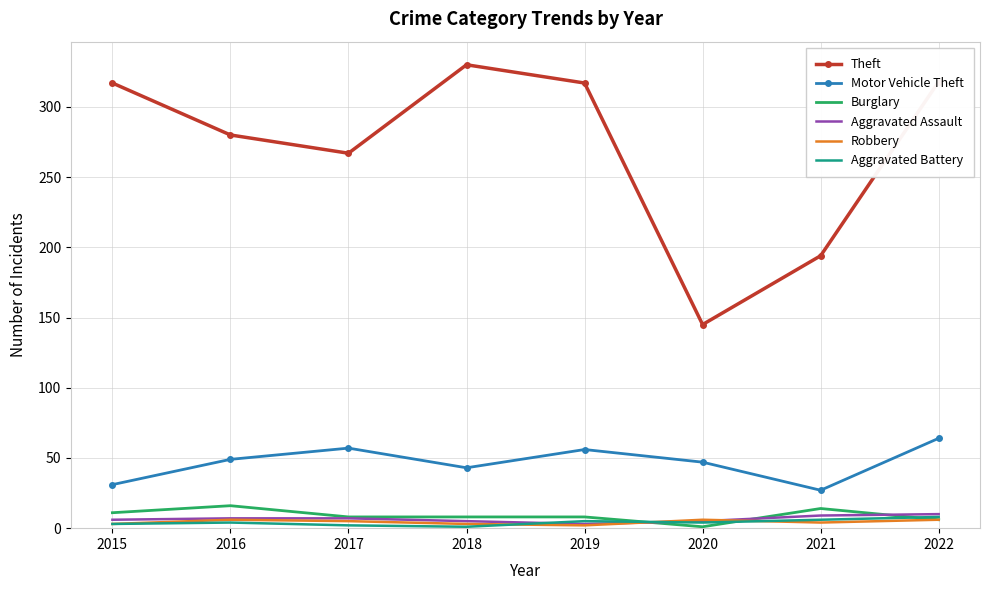

True or false: Theft and Burglary intersect in this chart.

False